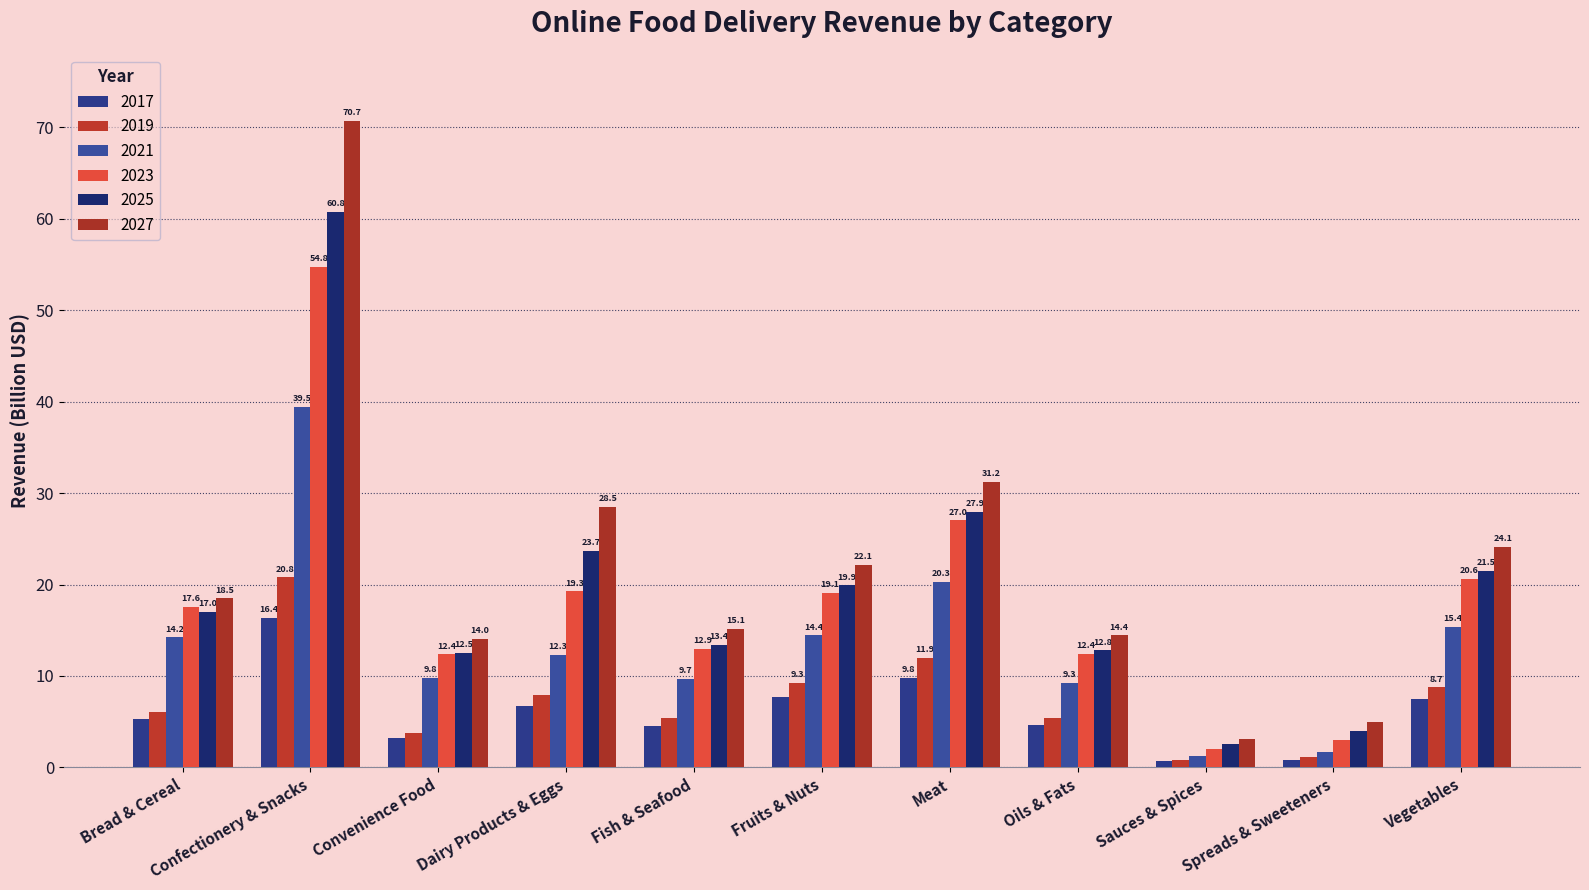

Does the chart contain stacked bars?

No